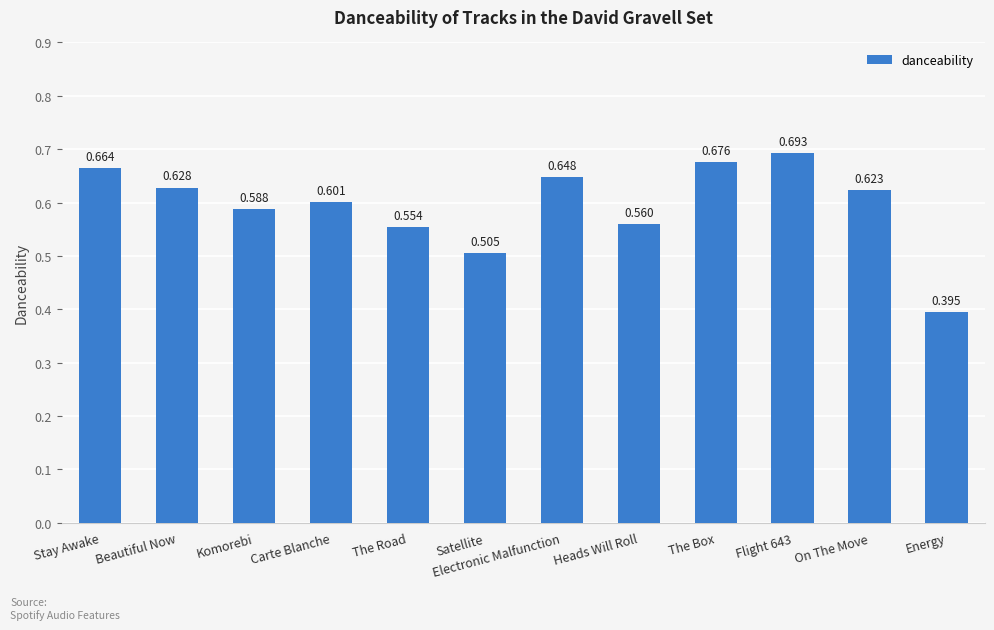

List the labels in order of value, smallest first.

Energy, Satellite, The Road, Heads Will Roll, Komorebi, Carte Blanche, On The Move, Beautiful Now, Electronic Malfunction, Stay Awake, The Box, Flight 643